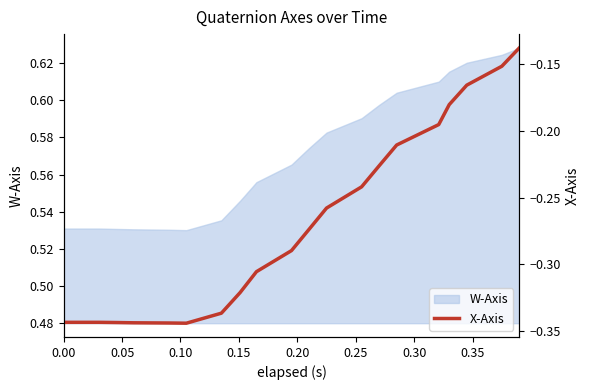

What value does the data have at 0.15?

-0.3